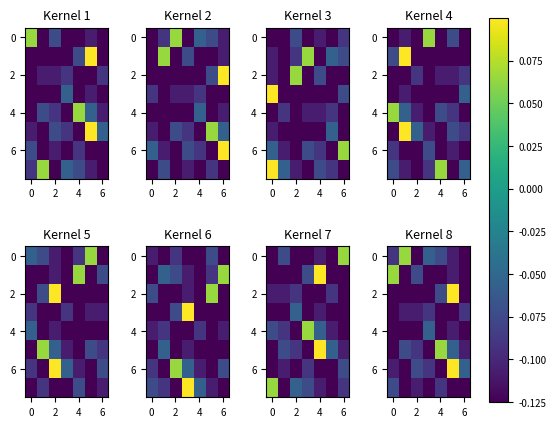

Between 6 and 4, which is larger?

4